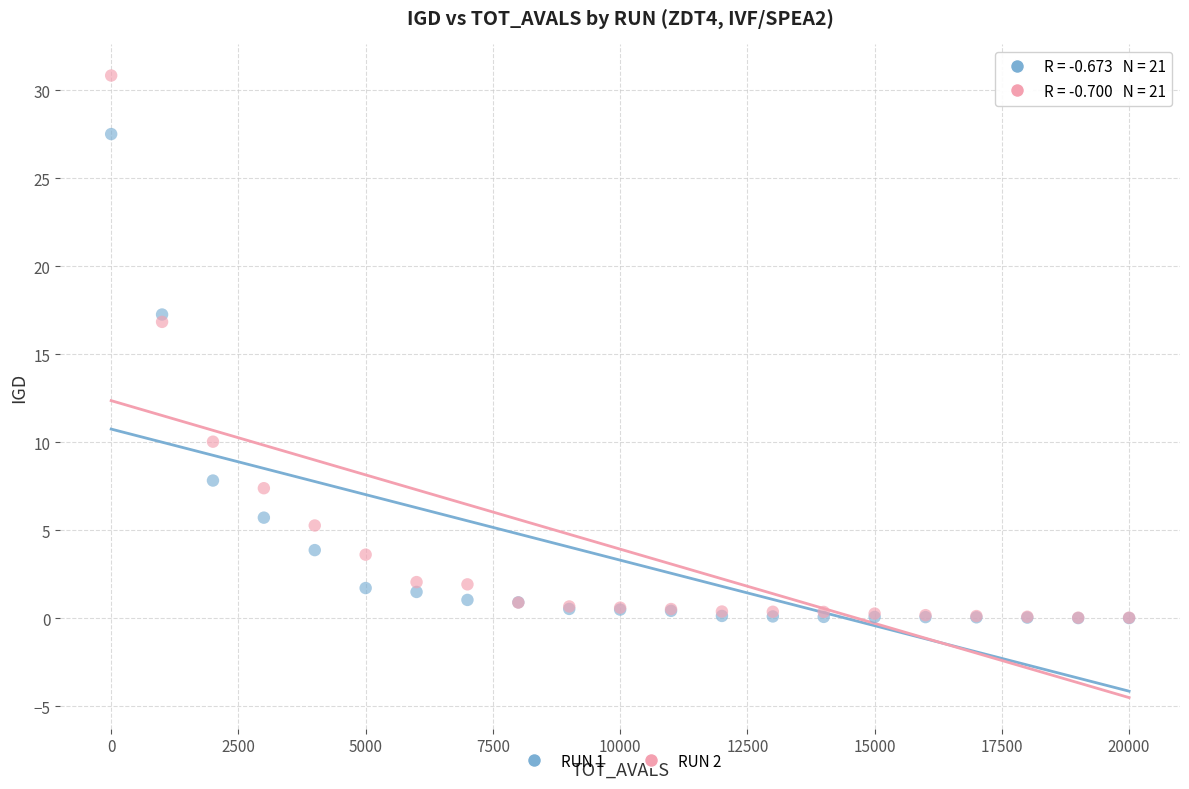

Across all series, what Y value is closest to 15?

16.8